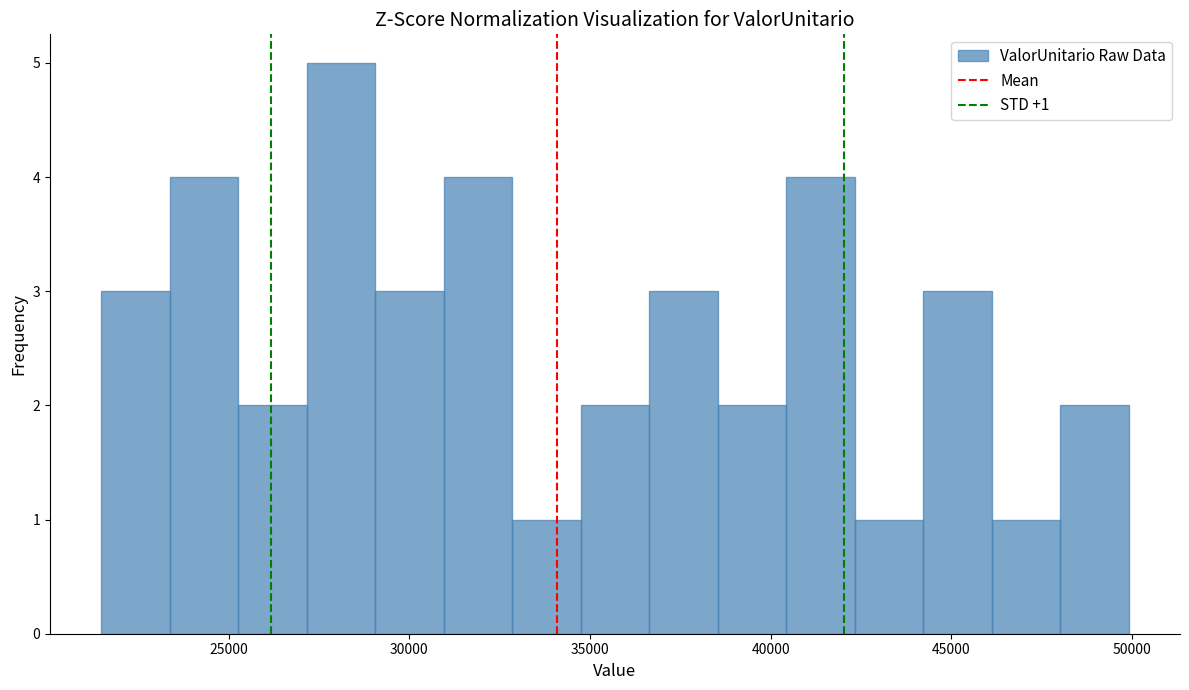

Around what value on the x-axis is the tallest bar? Give the approximate position of its centre, as read against the axis.

28000